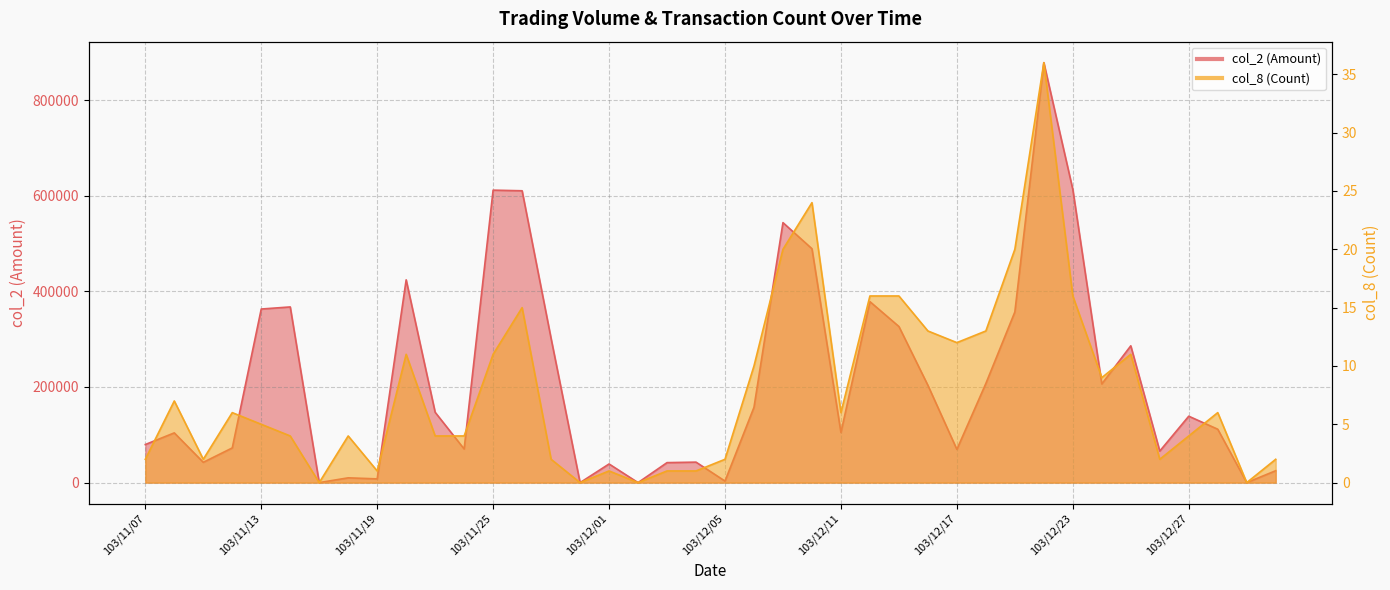

Rank the series at 103/12/31 from lowest to highest value.

col_8 (Count), col_2 (Amount)